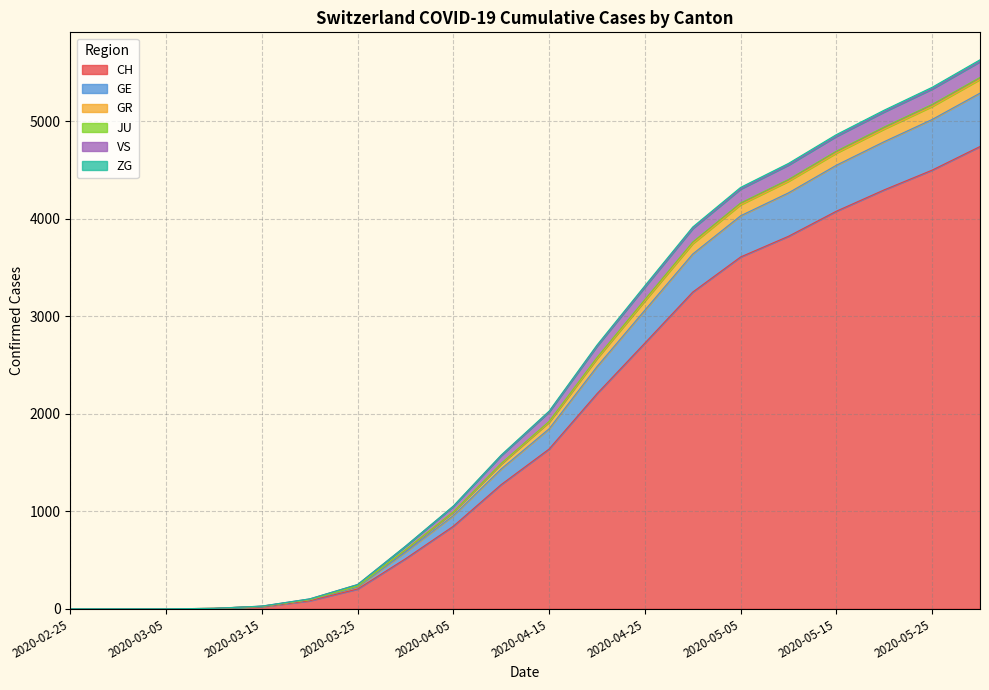

What is the maximum value for CH?

4739